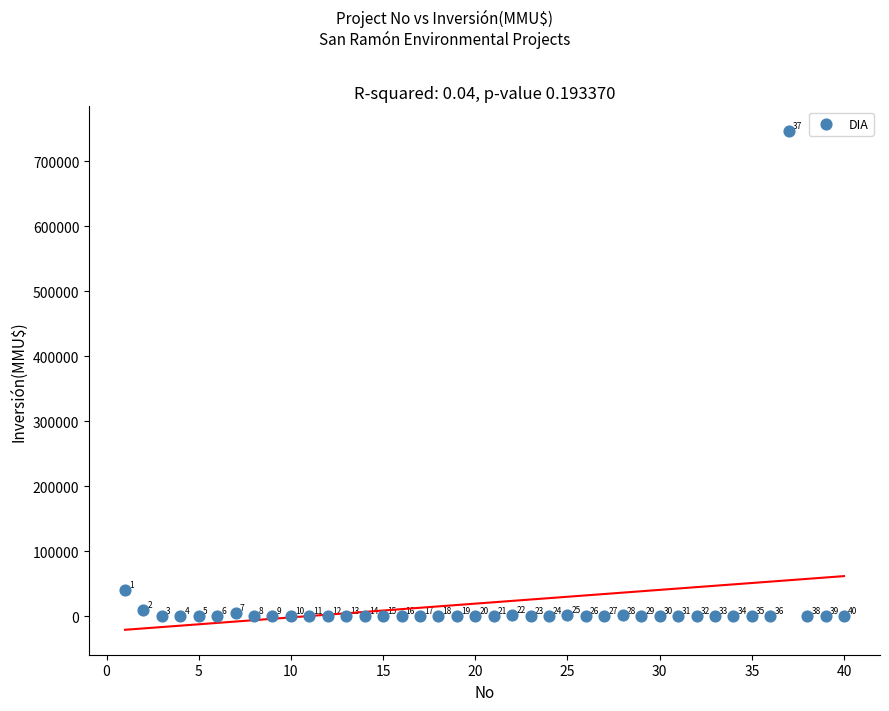

What is the range of X values (max minus min)?

39